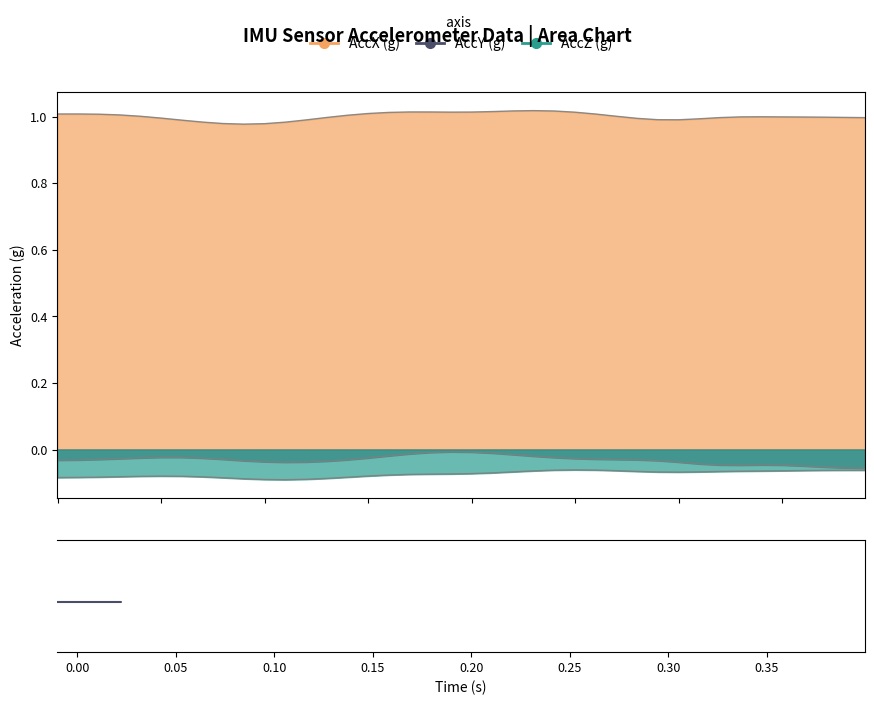

Which series contains the highest Y value?

AccX (g)